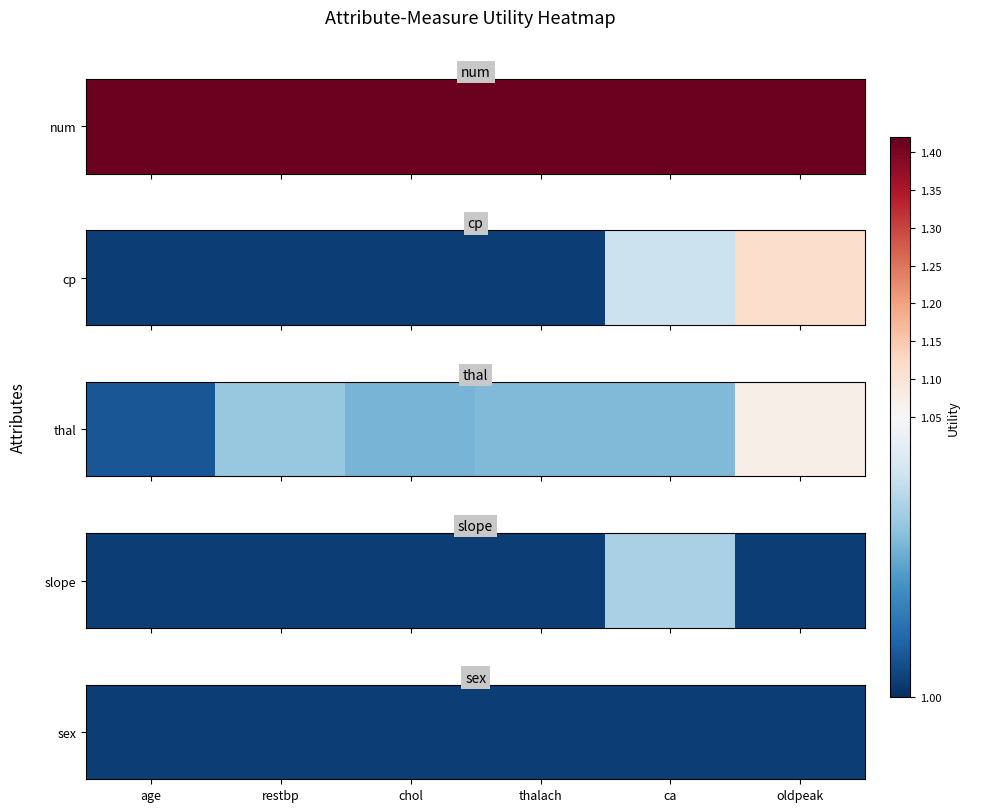

What is the spread (max minus min) of values at oldpeak?

0.1